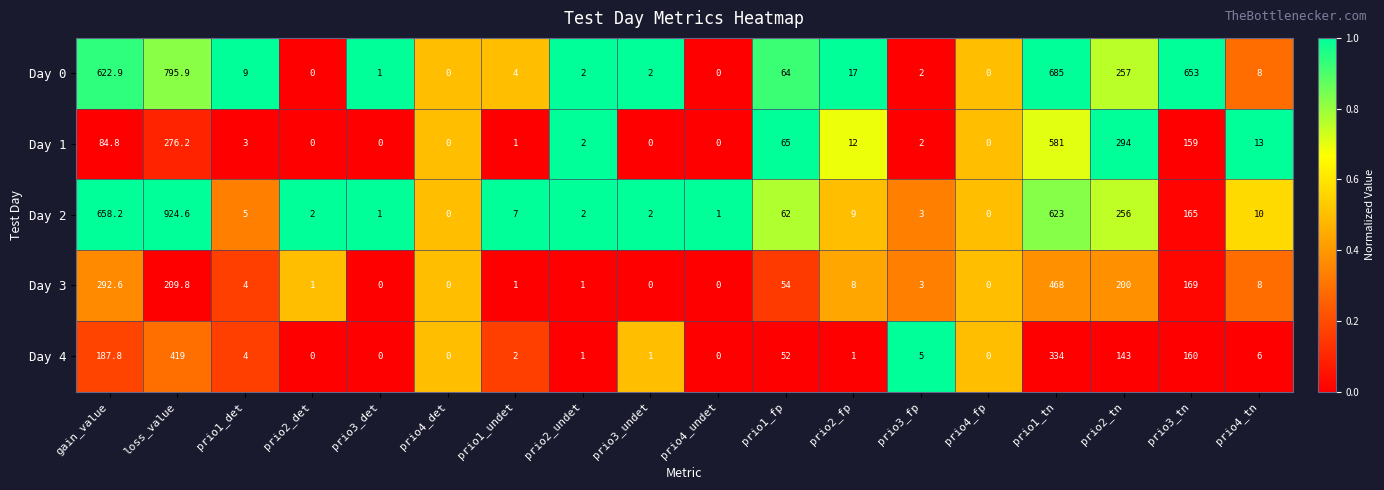

True or false: Day 0 has a value of 622.9 at gain_value.

True